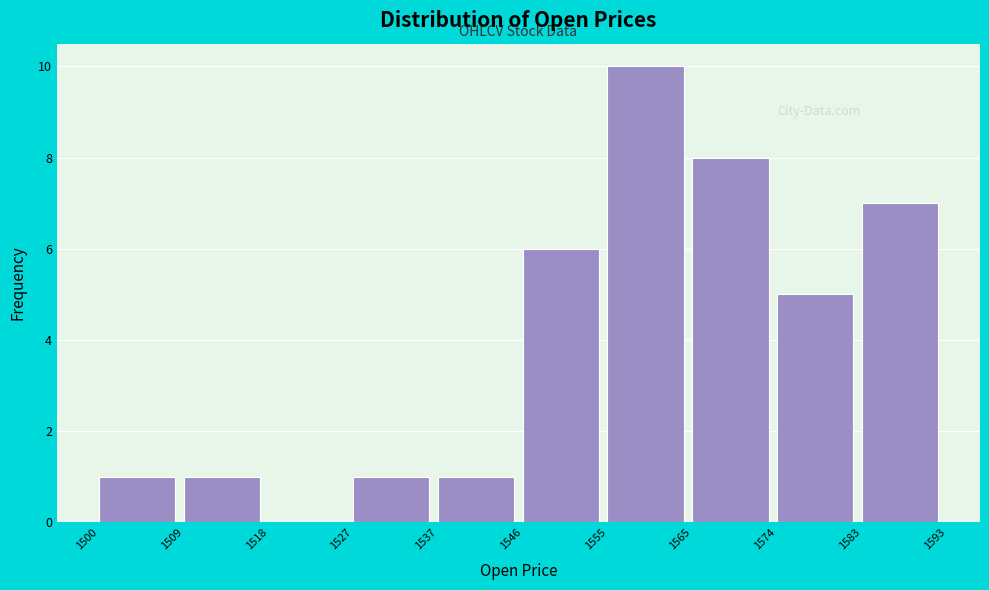

Over which range of the x-axis is the bar tallest?

1555 to 1565